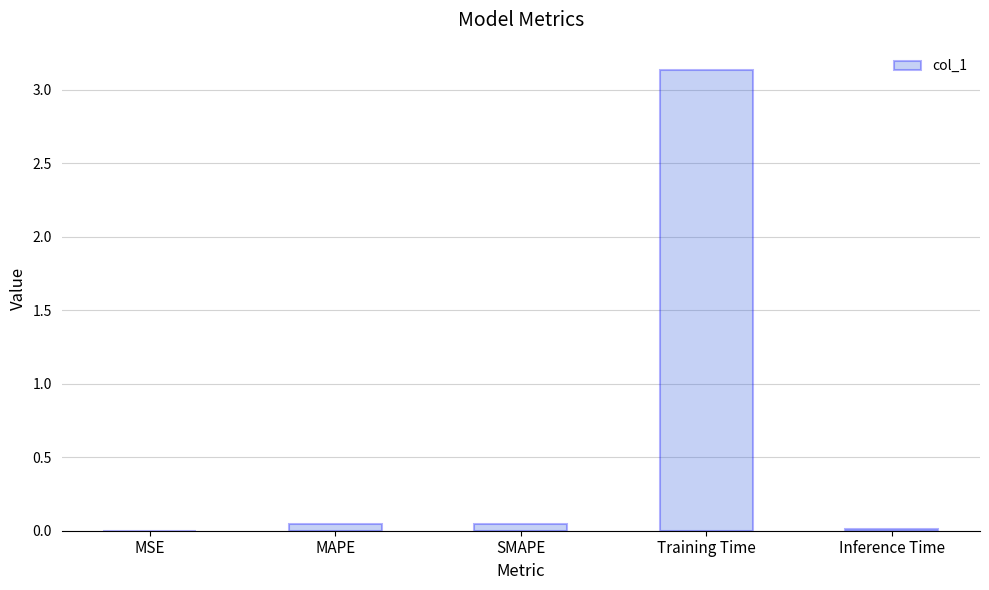

At which category does the chart reach its peak across all series?

Training Time